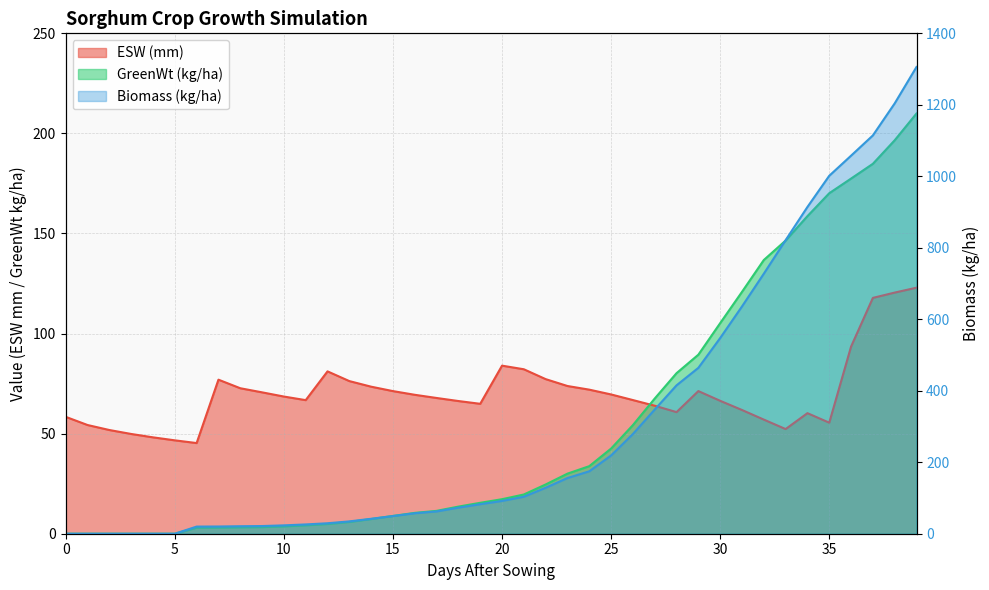

At which label does GreenWt first exceed 17?

20